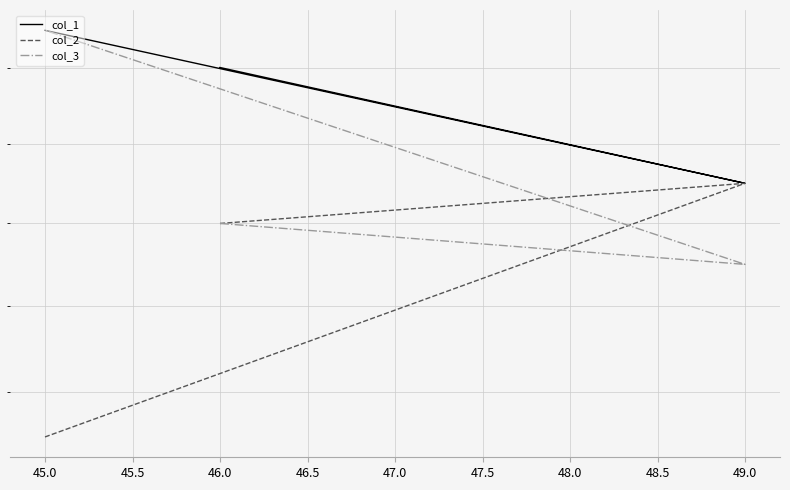

Reading left to right, list all the values displayed in this chart.

col_1: 54	51	55
col_2: 50	51	45
col_3: 50	49	55